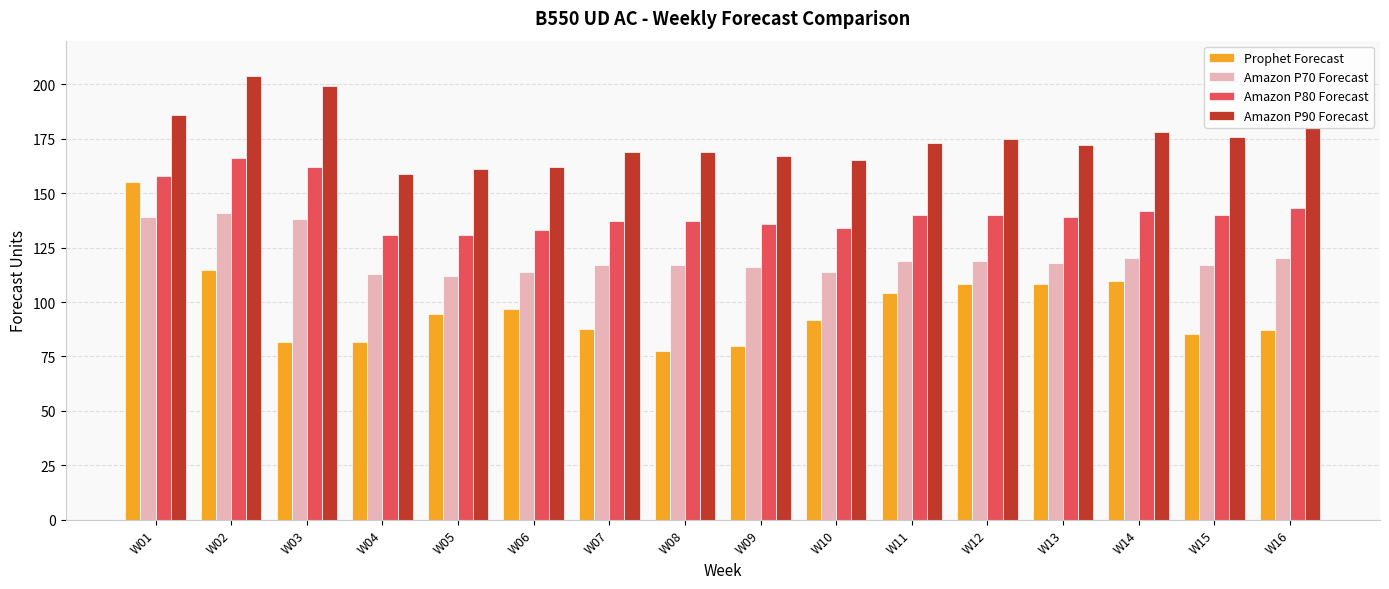

Rank the series at W06 from highest to lowest value.

Amazon P90 Forecast, Amazon P80 Forecast, Amazon P70 Forecast, Prophet Forecast